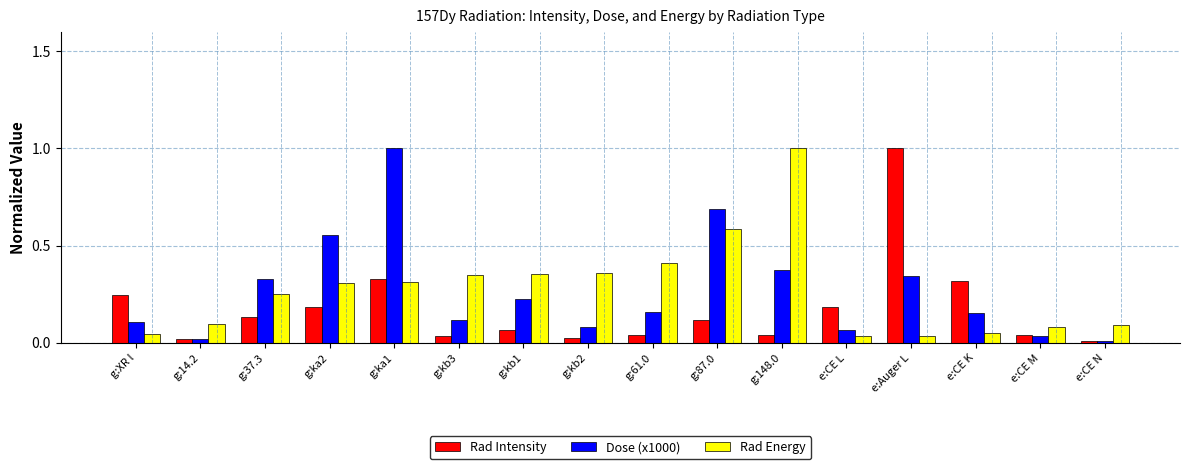

What is the sum of all Dose (x1000) values?

4.3